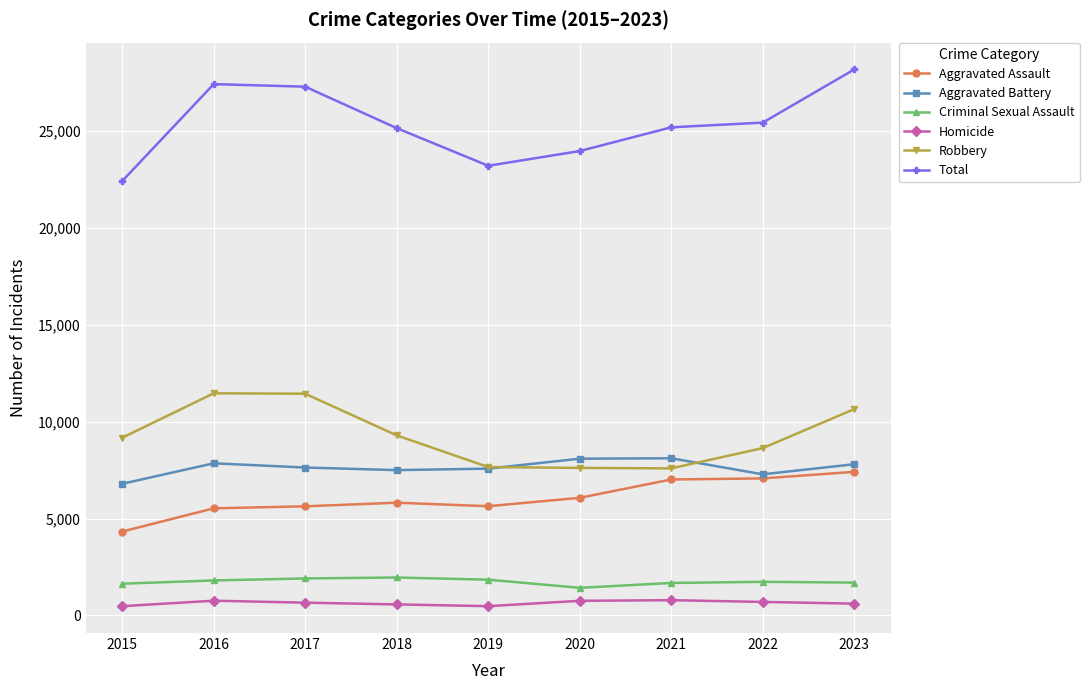

True or false: Aggravated Battery has more than 0 points higher than both neighbors.

True